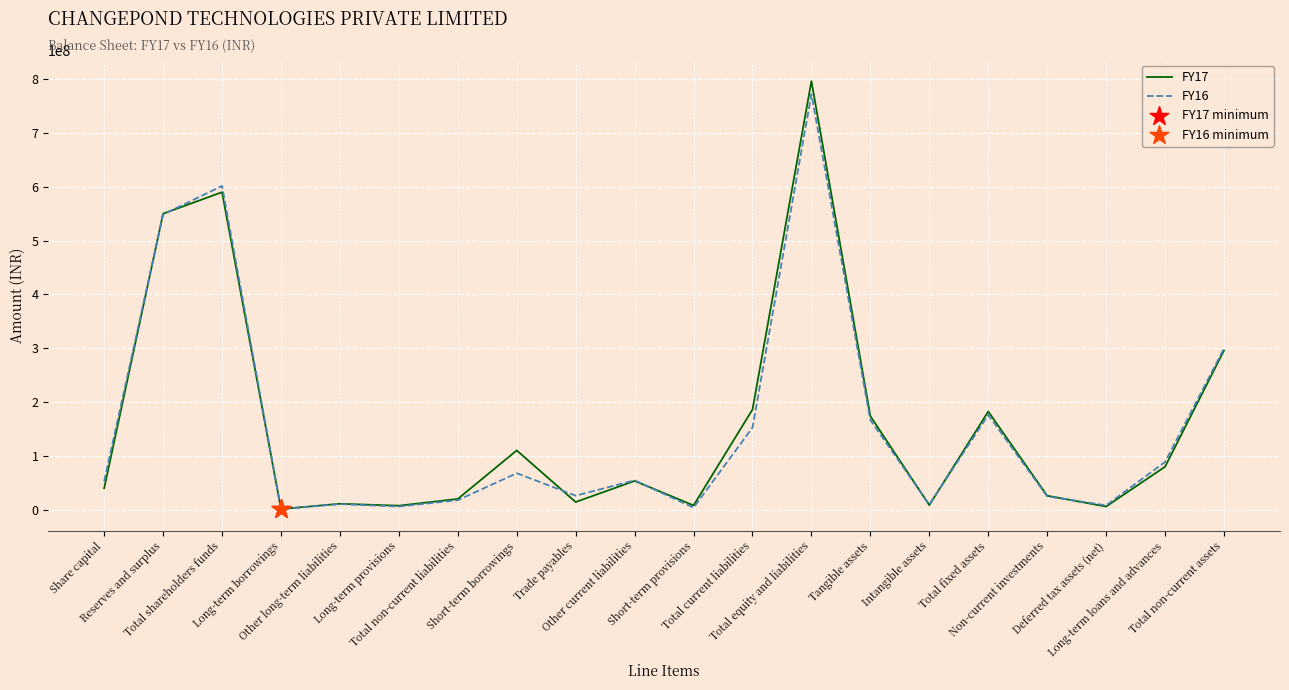

What is the total value across all series at Deferred tax assets (net)?

14195547